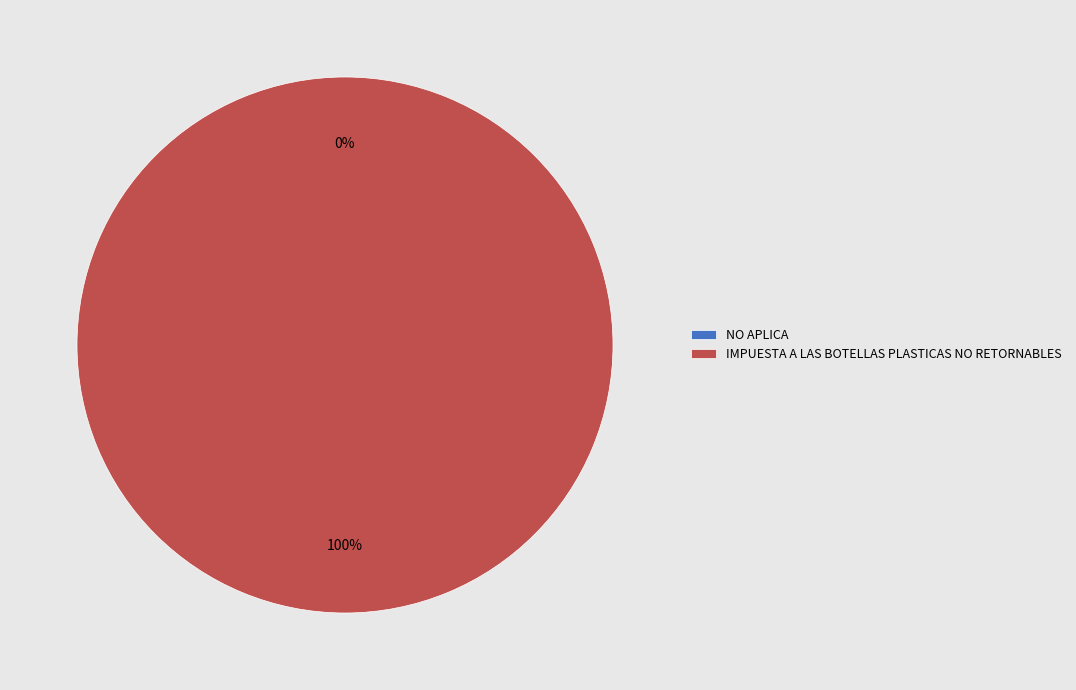

Is it true that IMPUESTA A LAS BOTELLAS PLASTICAS NO RETORNABLES is 100% of the pie?

True